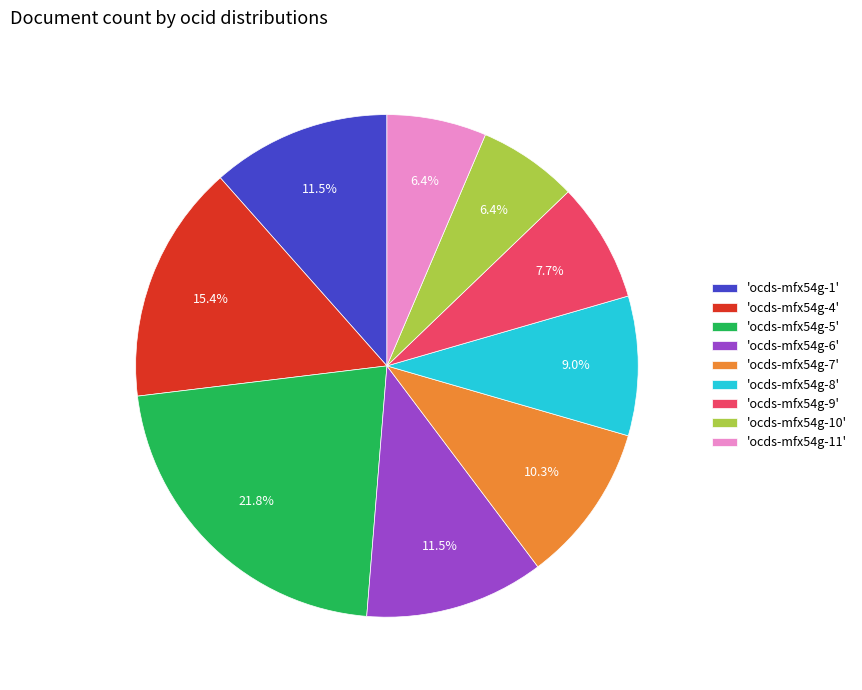

Is 'ocds-mfx54g-11' the majority of the pie?

No